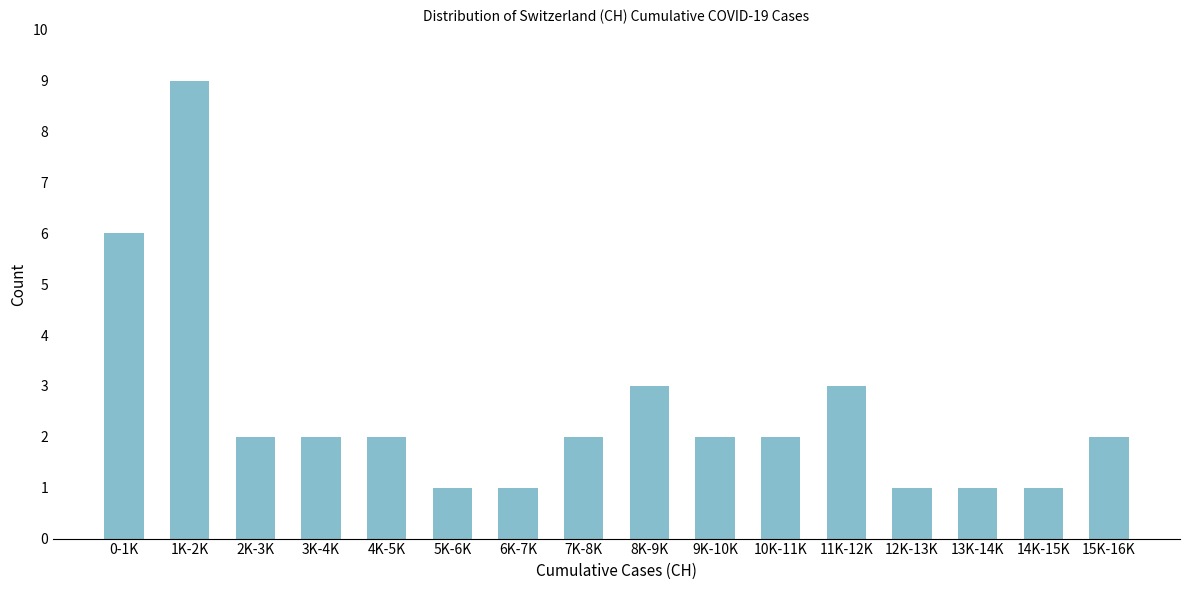

Reading right to left, extract all data points from this chart.

2	1	1	1	3	2	2	3	2	1	1	2	2	2	9	6